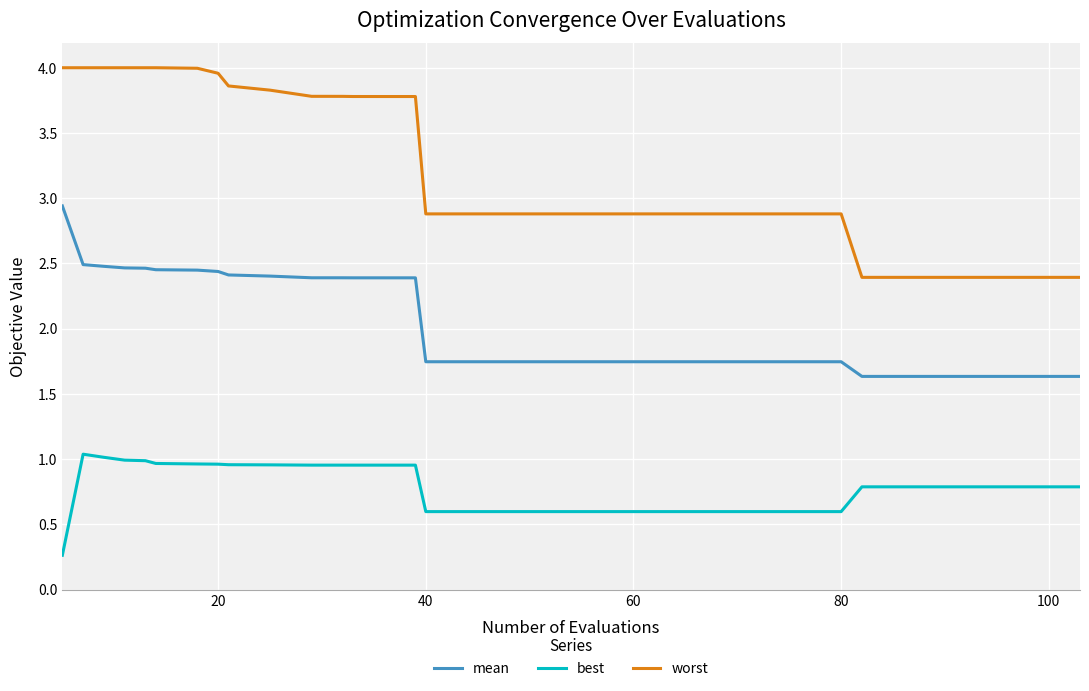

Which series has the largest total across all categories?

worst